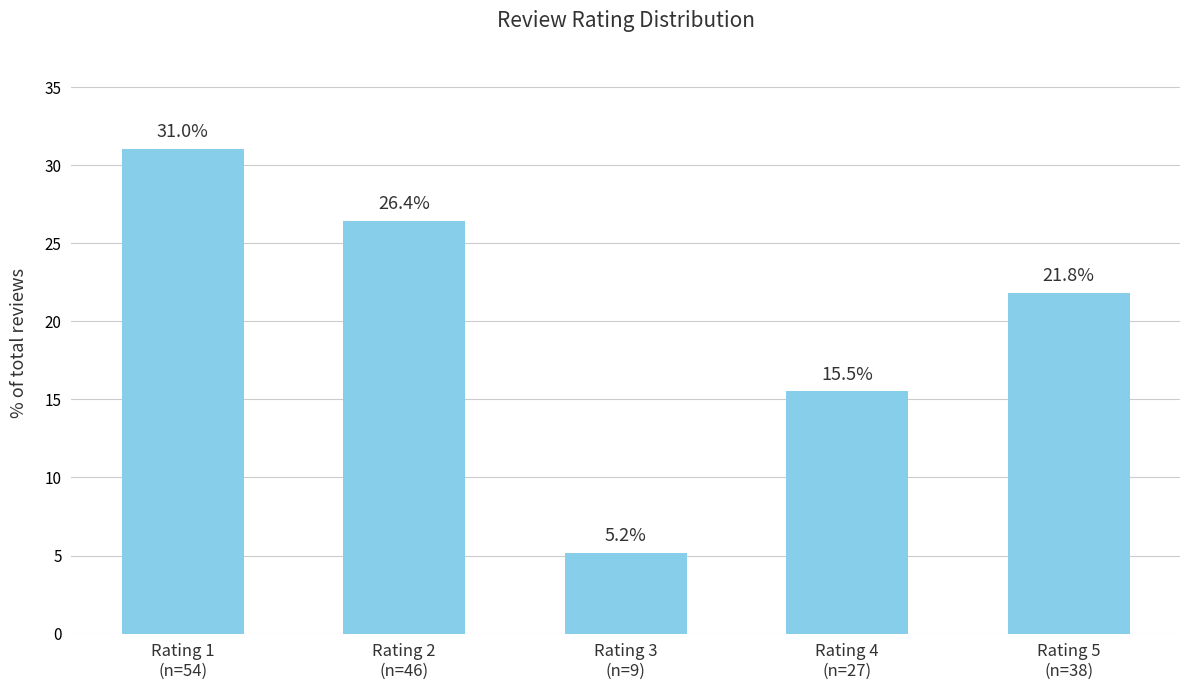

Is it true that the value at Rating 2
(n=46) is 35.6?

False